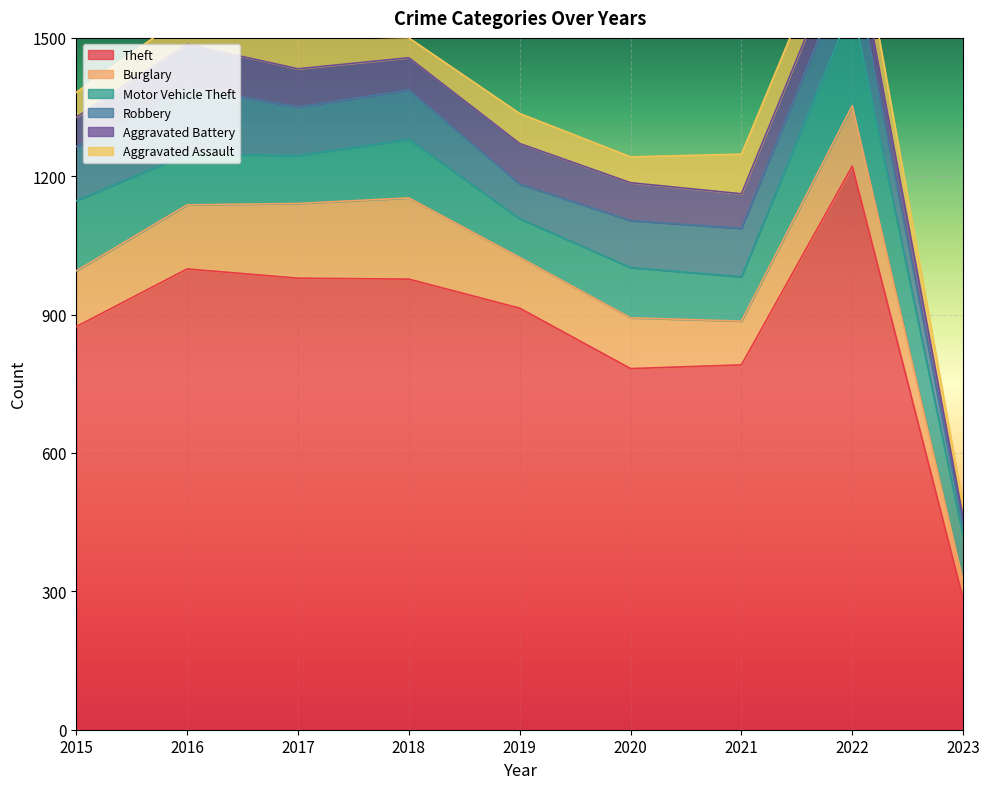

True or false: Aggravated Assault has more than 1 interior local peaks.

True